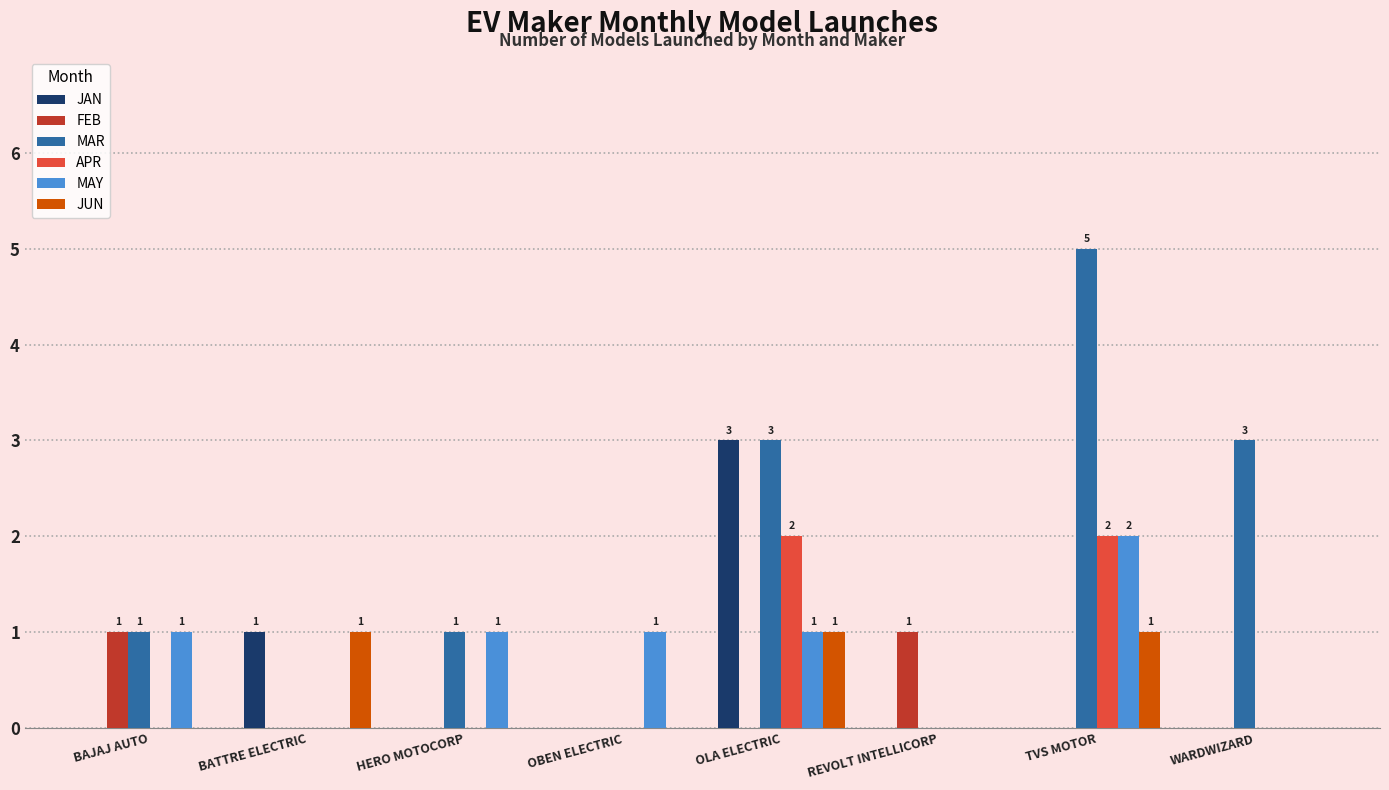

The APR series shows 2 at TVS MOTOR. True or false?

True